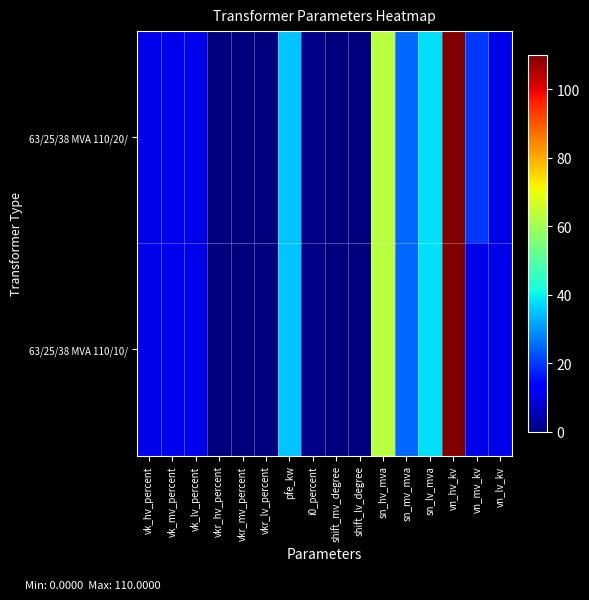

Reading right to left, what are all the values shown in this chart?

63/25/38 MVA 110/20/: vn_lv_kv=10.0	vn_mv_kv=20.0	vn_hv_kv=110.0	sn_lv_mva=38.0	sn_mv_mva=25.0	sn_hv_mva=63.0	shift_lv_degree=0.0	shift_mv_degree=0.0	i0_percent=0.9	pfe_kw=35.0	vkr_lv_percent=0.3	vkr_mv_percent=0.3	vkr_hv_percent=0.3	vk_lv_percent=10.4	vk_mv_percent=10.4	vk_hv_percent=10.4
63/25/38 MVA 110/10/: vn_lv_kv=10.0	vn_mv_kv=10.0	vn_hv_kv=110.0	sn_lv_mva=38.0	sn_mv_mva=25.0	sn_hv_mva=63.0	shift_lv_degree=0.0	shift_mv_degree=0.0	i0_percent=0.9	pfe_kw=35.0	vkr_lv_percent=0.3	vkr_mv_percent=0.3	vkr_hv_percent=0.3	vk_lv_percent=10.4	vk_mv_percent=10.4	vk_hv_percent=10.4